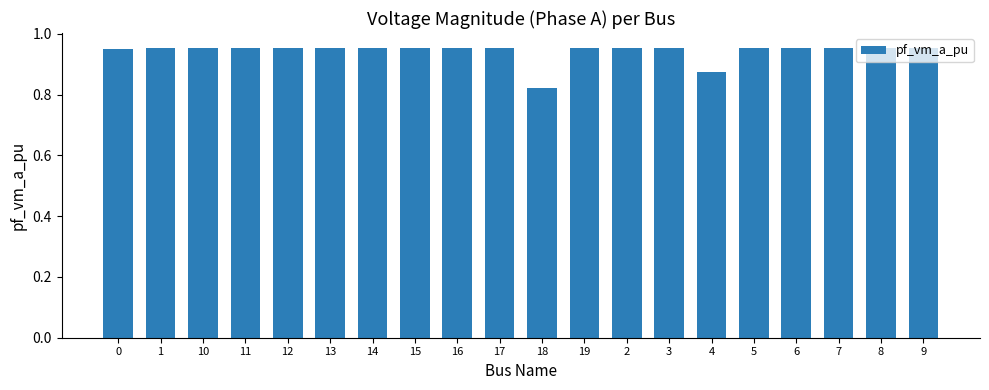

The value at 18 is 0.4. True or false?

False